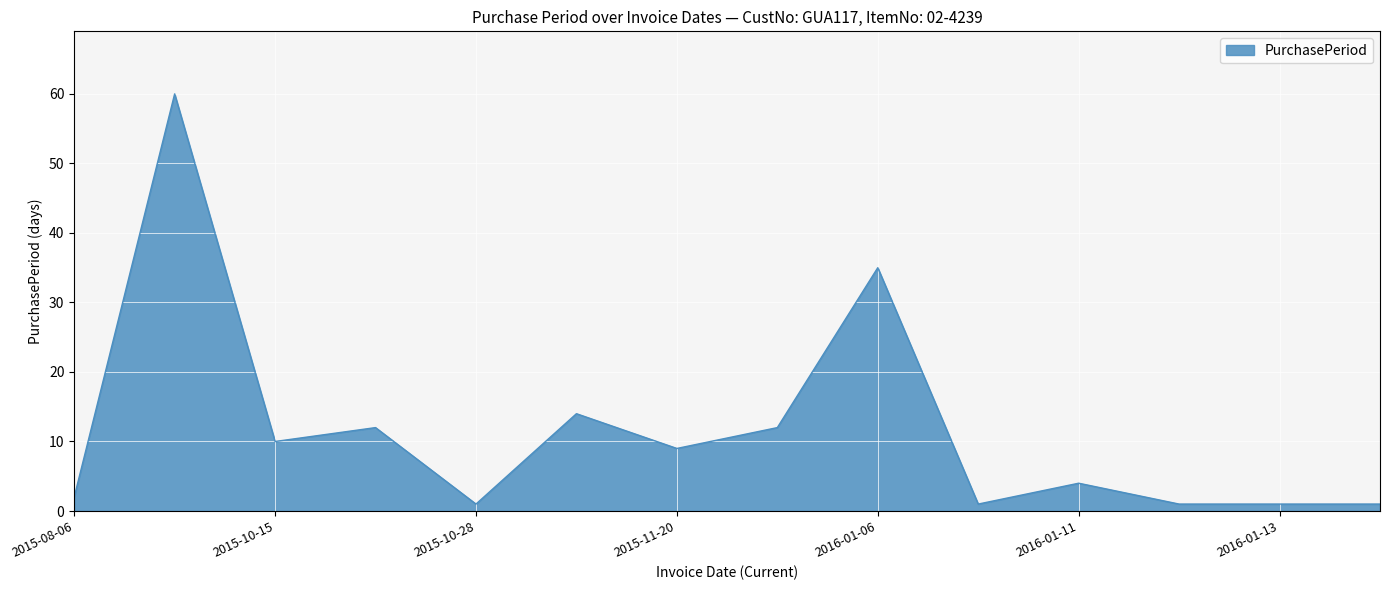

What is the difference between the maximum and minimum values?

59